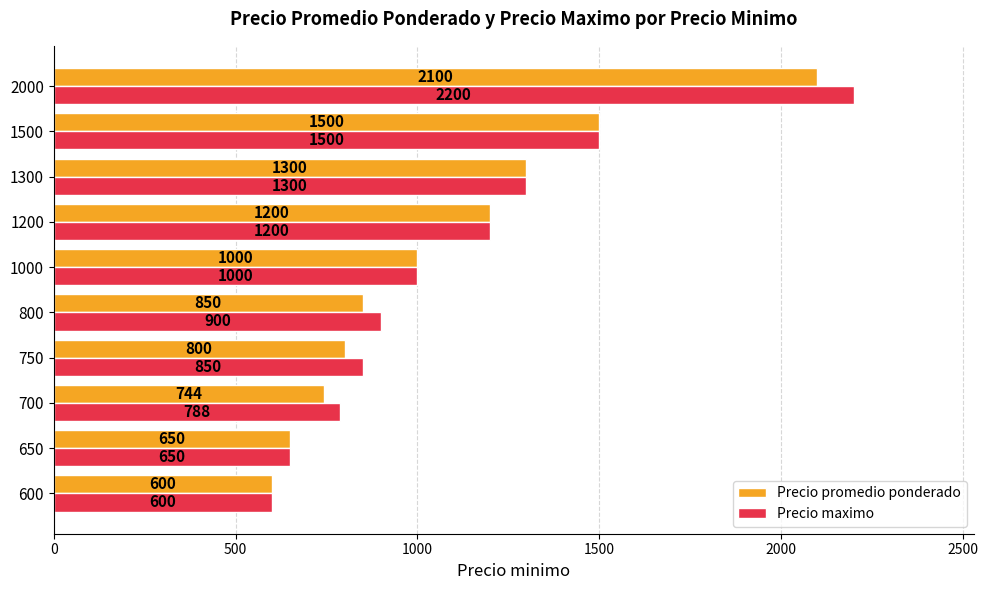

Which series has the largest total across all categories?

Precio maximo